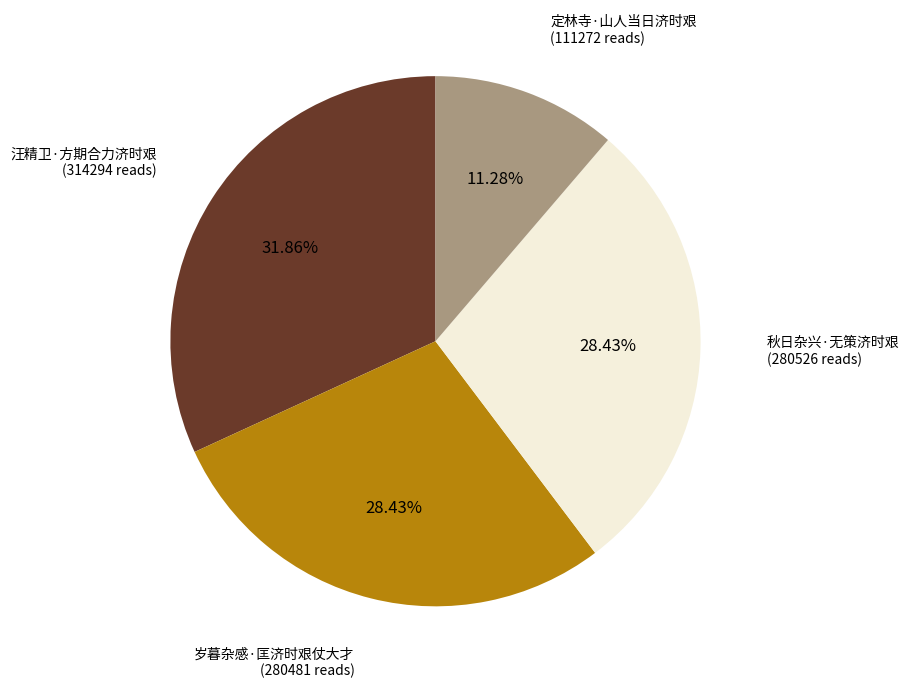

Do 定林寺·山人当日济时艰 and 汪精卫·方期合力济时艰 together represent more than half of the pie?

No